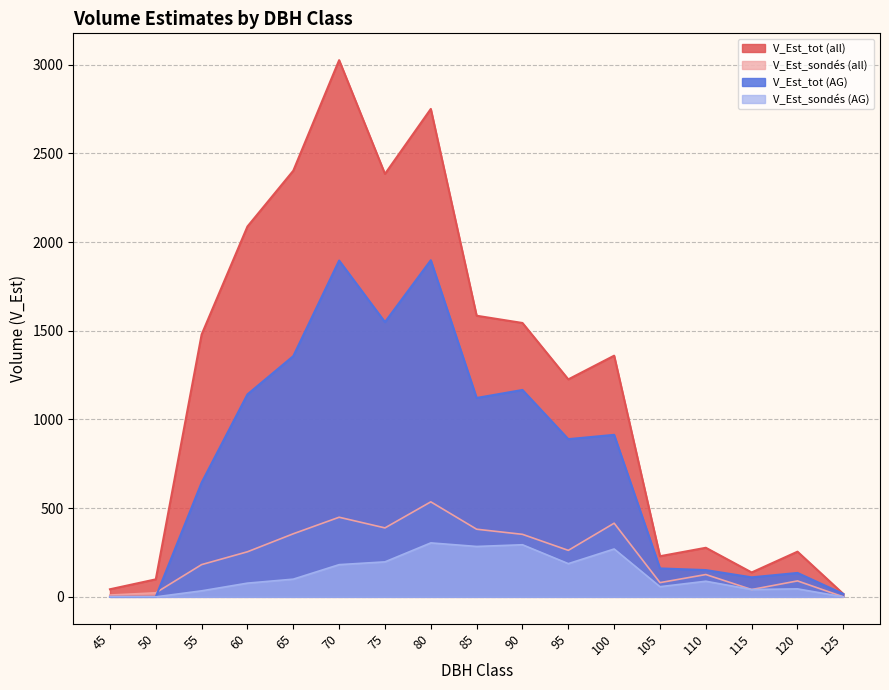

Reading left to right, extract all data points from this chart.

V_Est_tot (all): 45=42.7	50=98.7	55=1478.4	60=2087.4	65=2401.8	70=3024.9	75=2383.8	80=2750.1	85=1584.4	90=1543.6	95=1225.7	100=1359.4	105=229.0	110=276.6	115=137.5	120=254.7	125=16.3
V_Est_sondés (all): 45=10.2	50=22.8	55=181.7	60=254.0	65=355.5	70=448.7	75=388.6	80=535.5	85=381.2	90=352.3	95=262.0	100=415.1	105=80.1	110=125.7	115=41.3	120=89.9	125=0.0
V_Est_tot (AG): 45=0.0	50=0.0	55=643.7	60=1141.3	65=1357.0	70=1895.6	75=1548.6	80=1897.3	85=1121.1	90=1166.1	95=888.9	100=913.2	105=160.3	110=150.9	115=110.0	120=134.8	125=16.3
V_Est_sondés (AG): 45=0.0	50=0.0	55=33.9	60=77.3	65=99.7	70=181.5	75=197.2	80=304.1	85=284.0	90=293.6	95=187.1	100=269.8	105=57.2	110=88.0	115=41.3	120=44.9	125=0.0